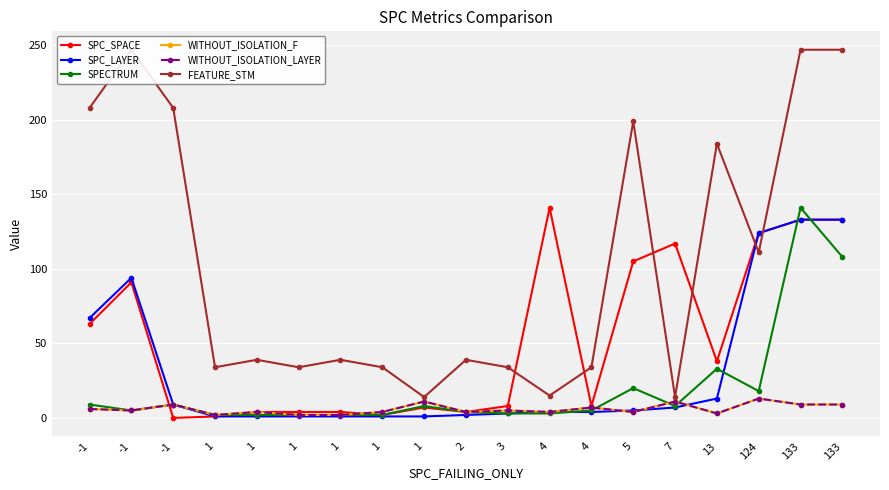

What is the sum of all WITHOUT_ISOLATION_F values?

114